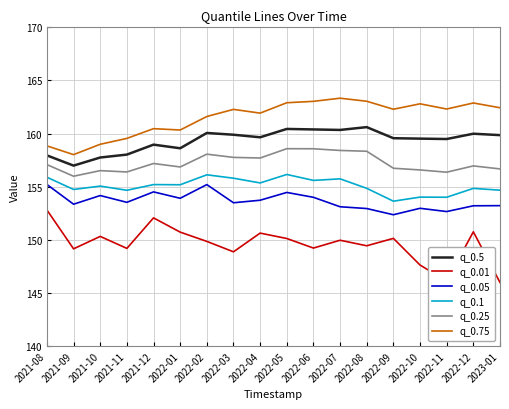

What is the difference between the q_0.1 values at 2022-09 and 2021-10?

1.4